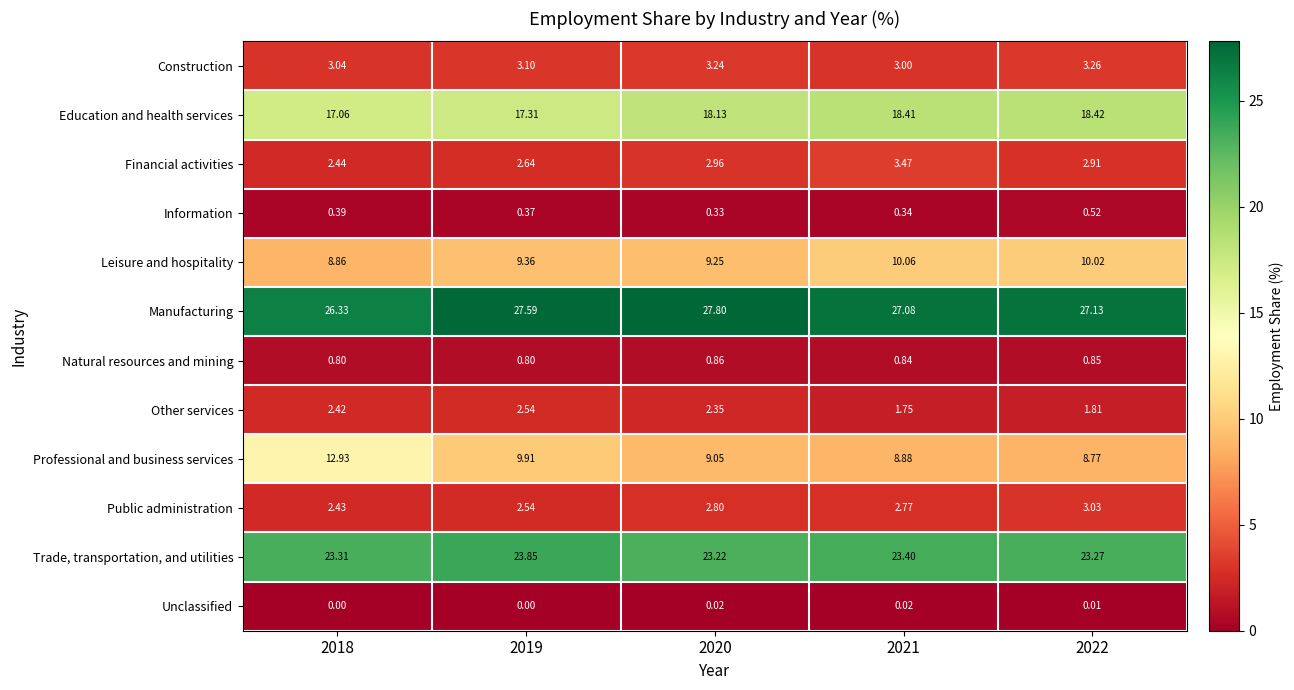

Which label corresponds to the largest value in the chart?

2020